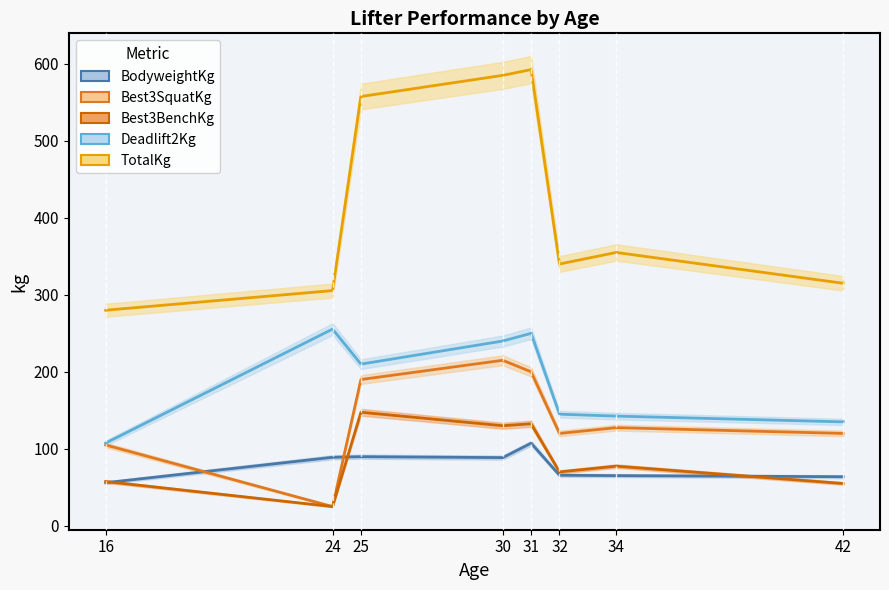

Count the number of categories in the chart.

8